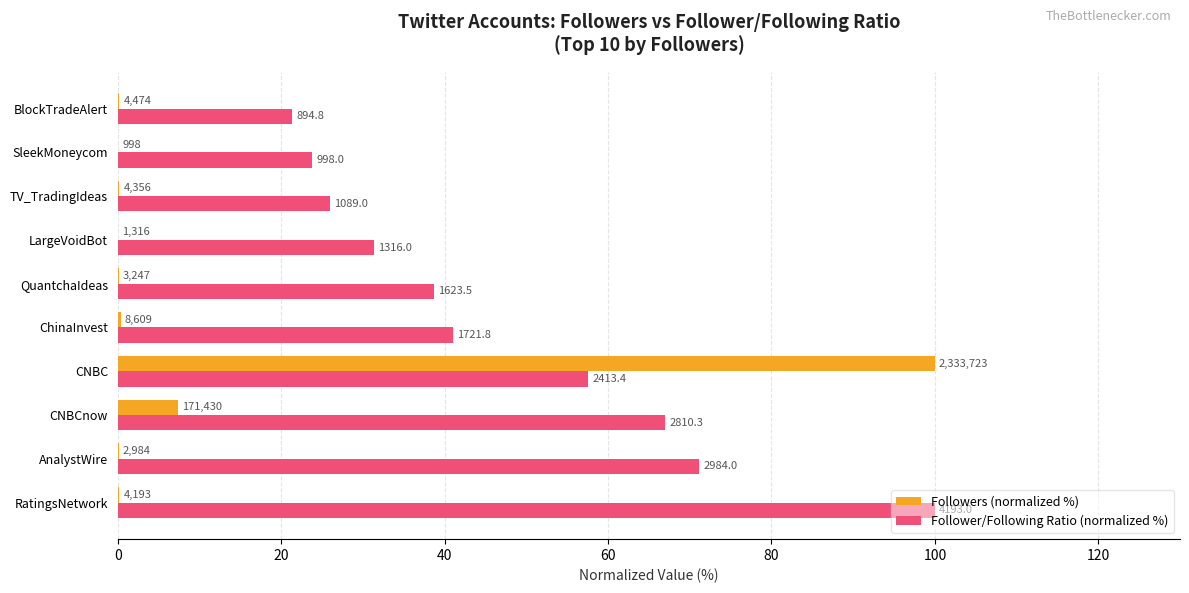

What is the highest value of the Followers (normalized %) series?

100.0